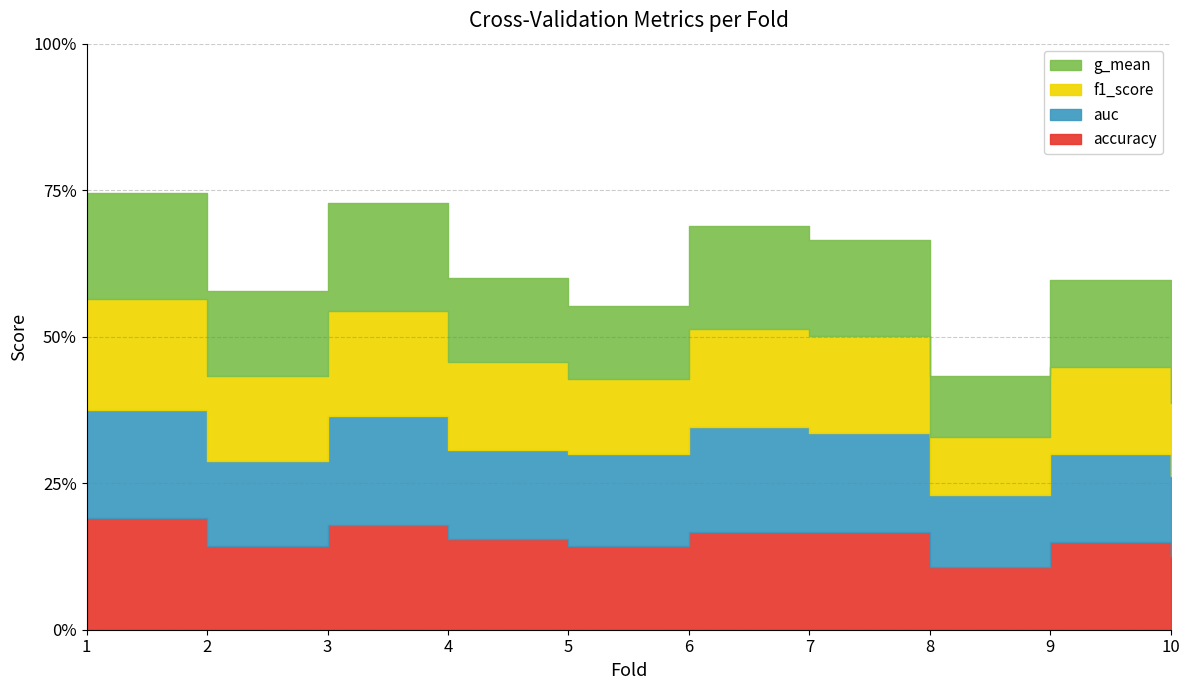

What is the smallest value displayed?

0.4